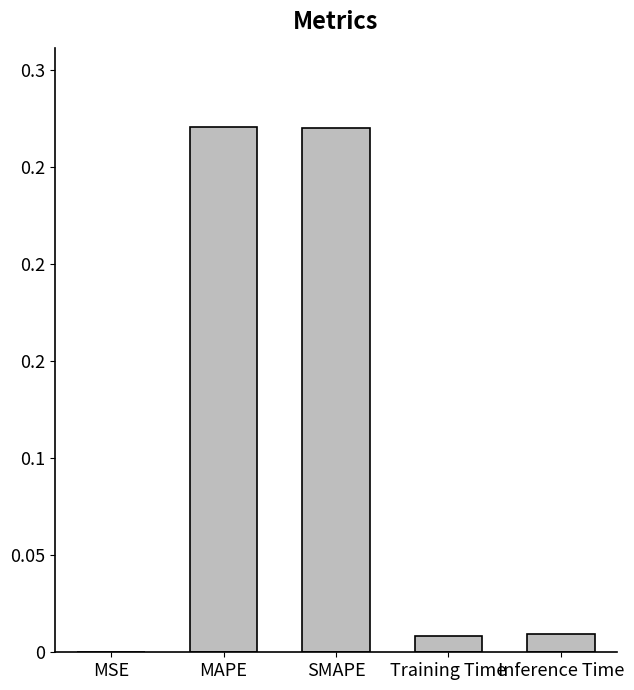

List the labels in order of value, smallest first.

MSE, Training Time, Inference Time, SMAPE, MAPE